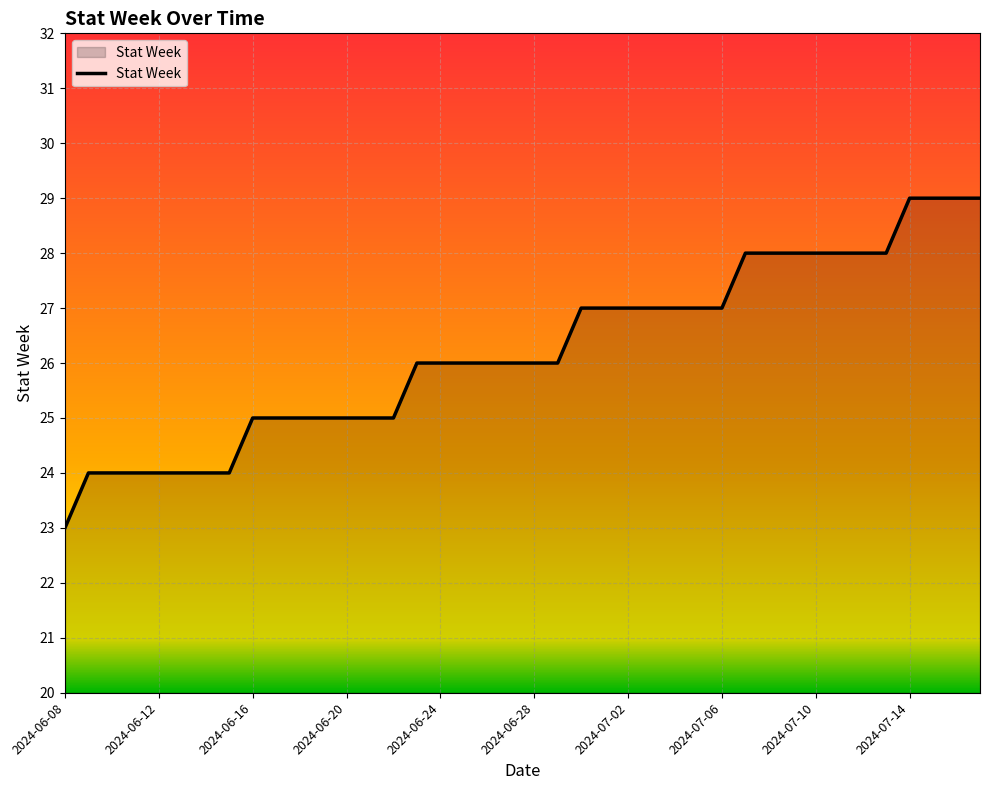

What is the difference between the maximum and minimum values?

6